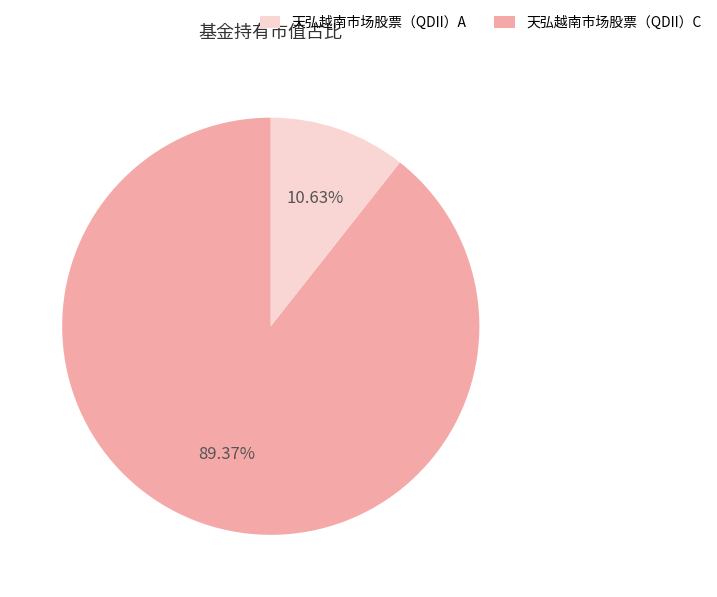

Does any single category account for the majority?

Yes